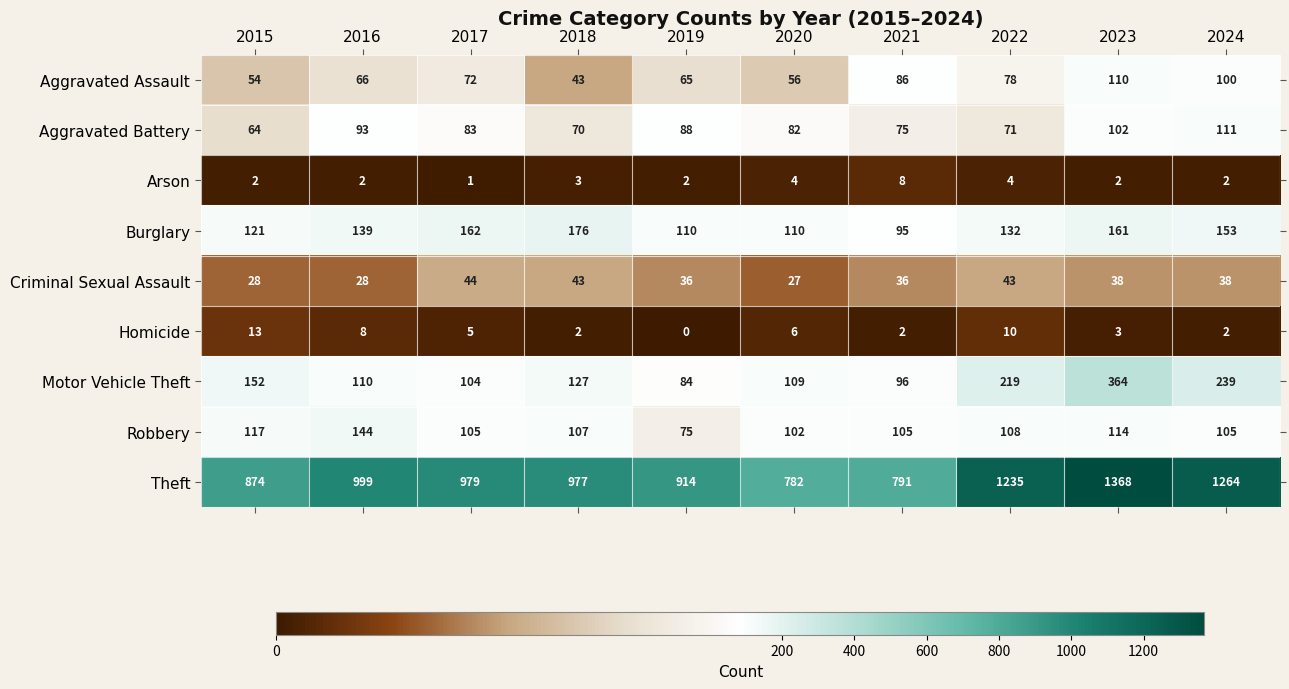

Rank the series at 2015 from highest to lowest value.

Theft, Motor Vehicle Theft, Burglary, Robbery, Aggravated Battery, Aggravated Assault, Criminal Sexual Assault, Homicide, Arson